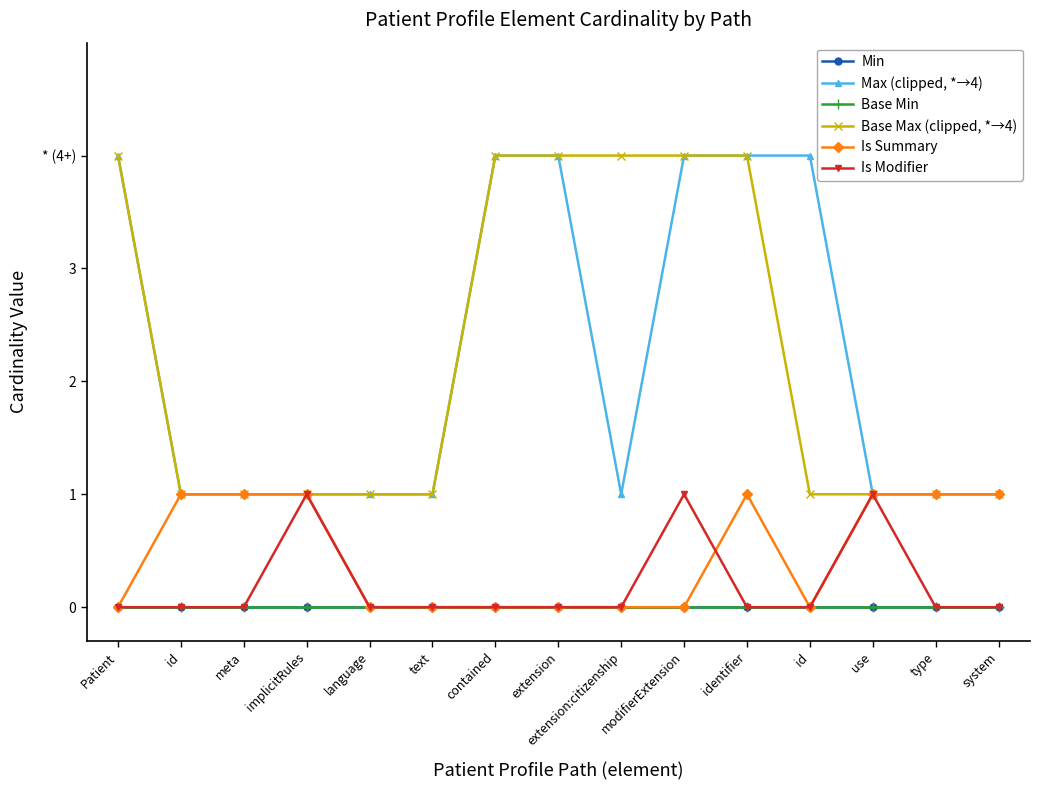

True or false: Is Modifier and Base Min intersect in this chart.

False